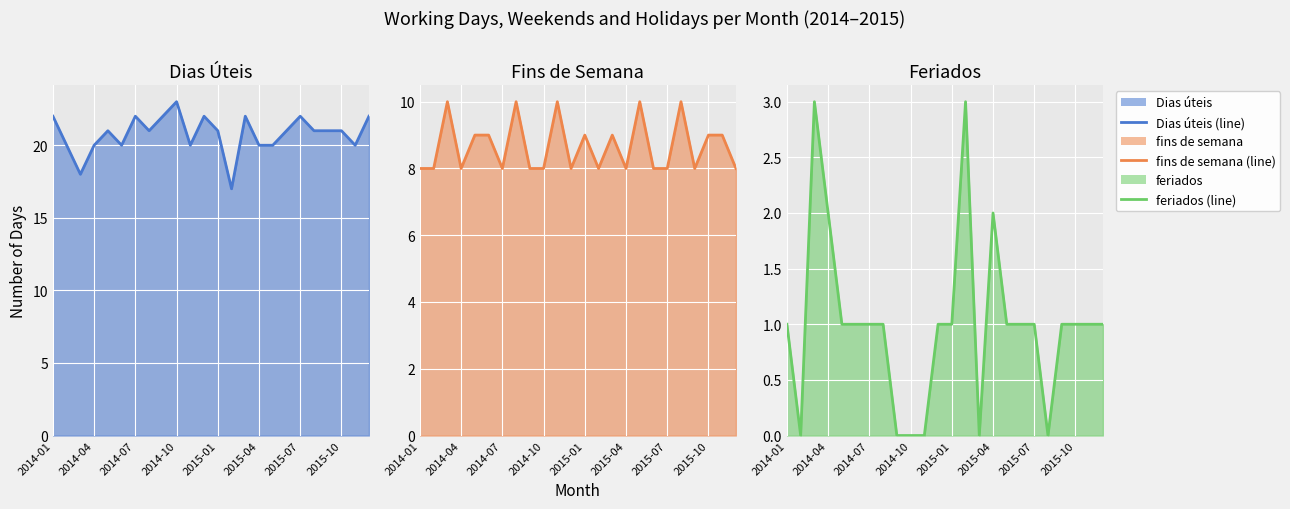

In fins de semana (line), how many points are lower than both neighbors (excluding endpoints)?

6